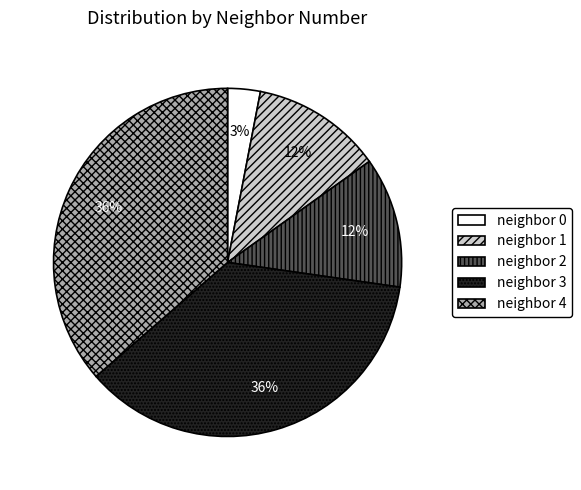

To the nearest percent, what portion does neighbor 0 represent?

3%